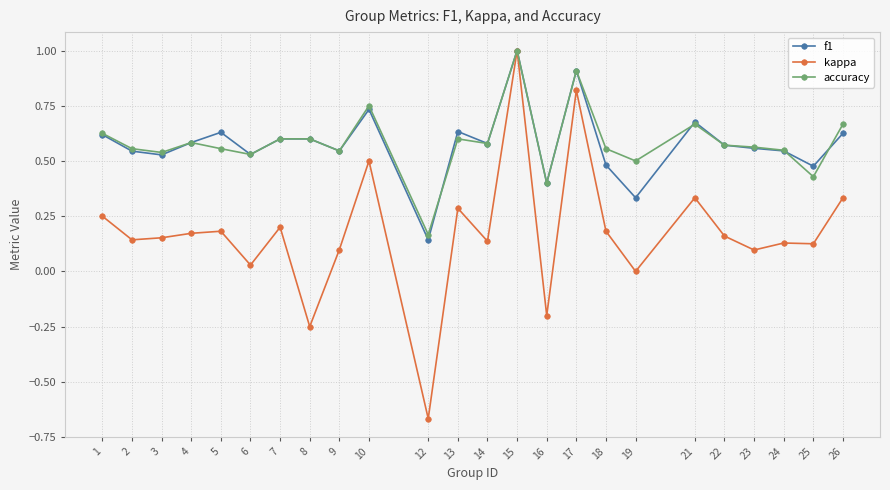

Where is the first local minimum for f1?

3